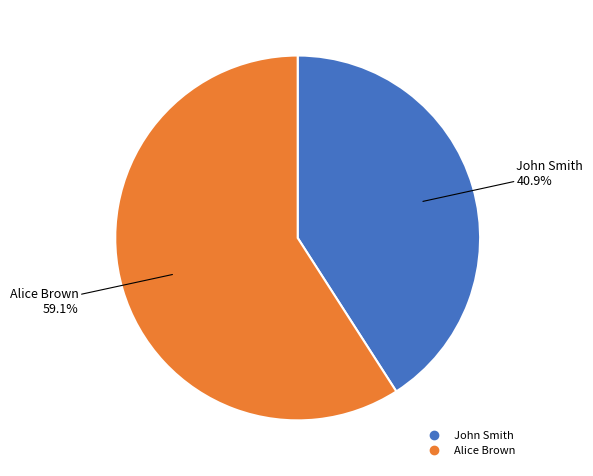

Which has a higher value, John Smith or Alice Brown?

Alice Brown